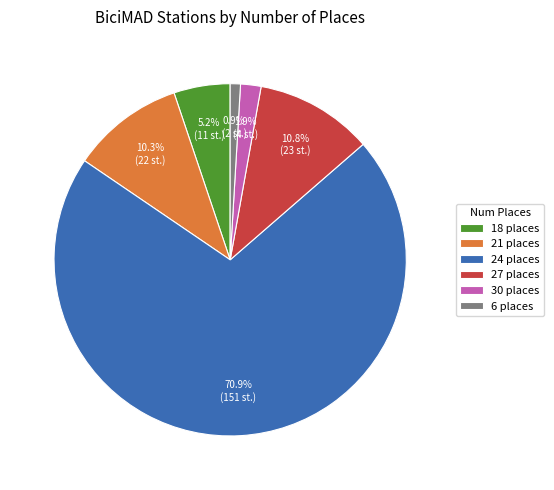

How many slices are in this pie chart?

6